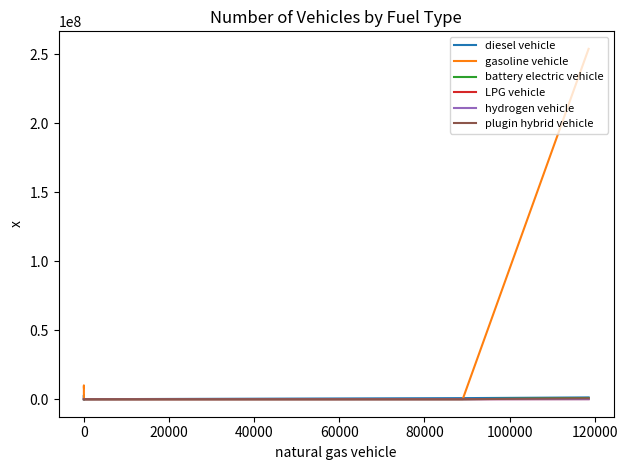

What are all the series names shown in the legend?

diesel vehicle, gasoline vehicle, battery electric vehicle, LPG vehicle, hydrogen vehicle, plugin hybrid vehicle